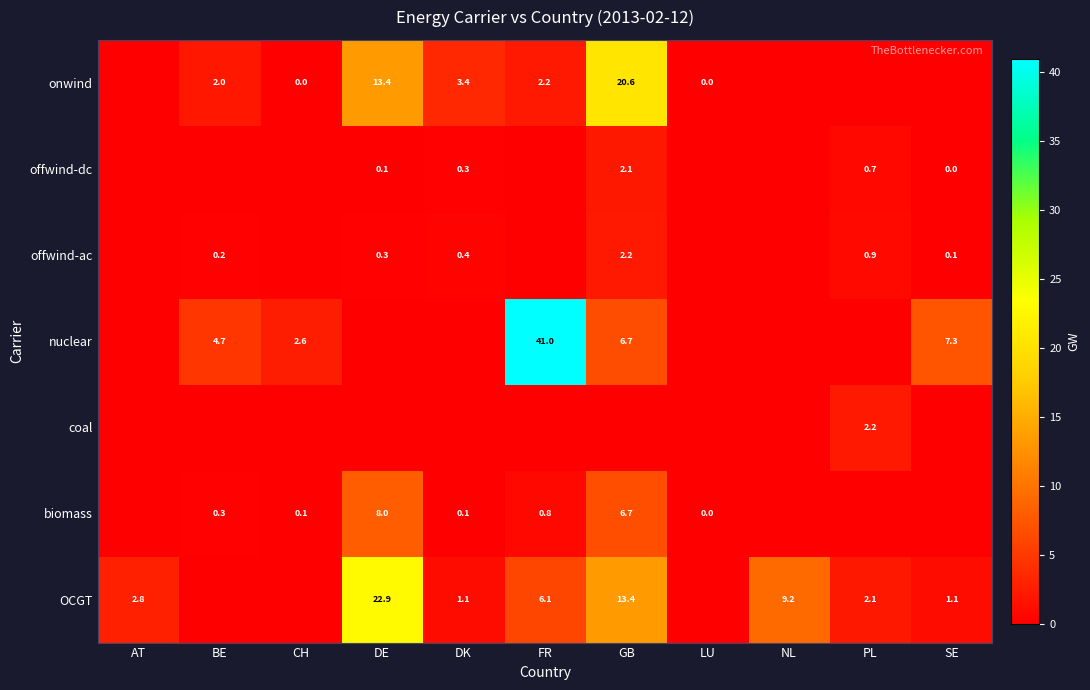

The value of OCGT at FR is 6.1. True or false?

True